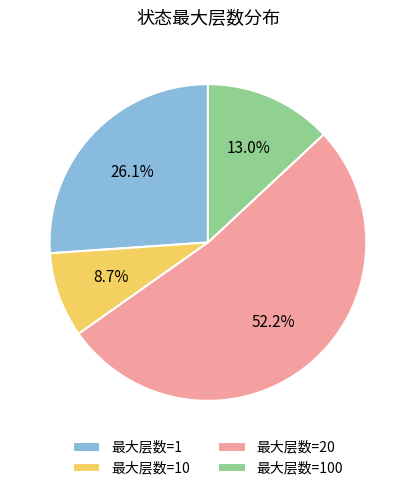

Approximately how many times larger is the value at 最大层数=20 compared to 最大层数=1?

2.0